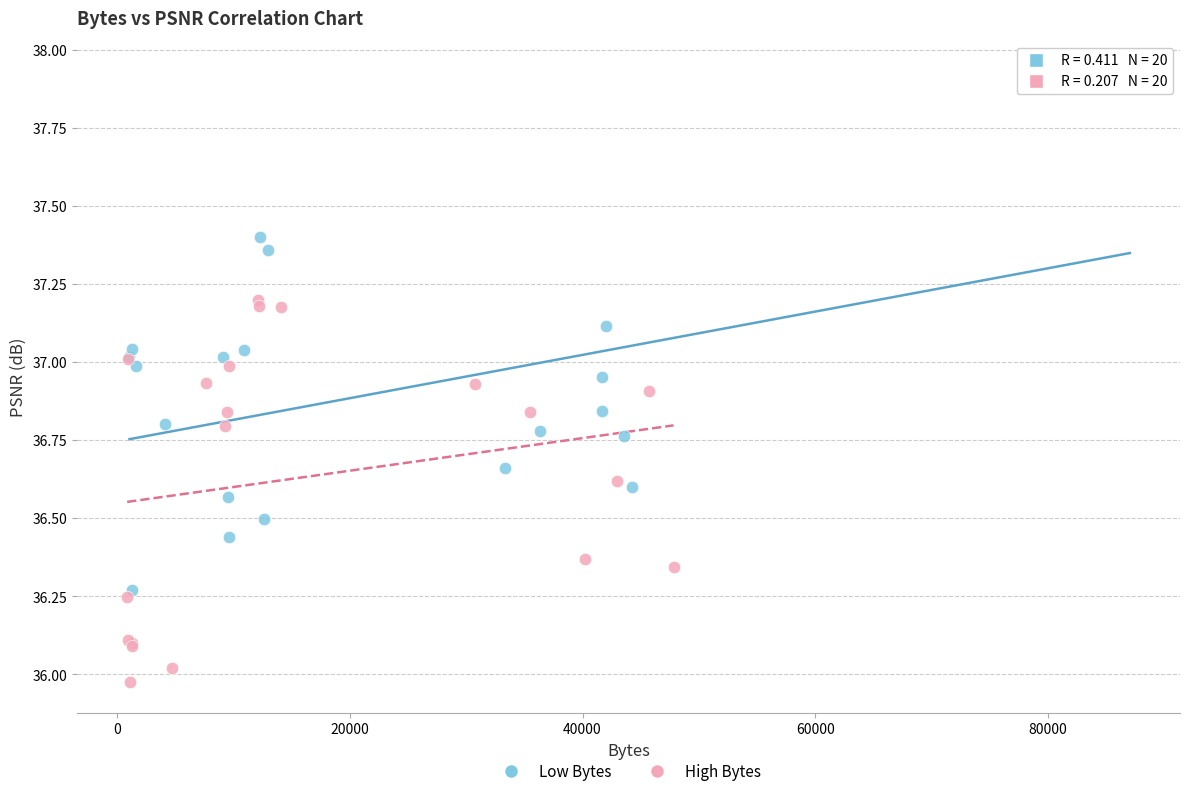

Which series contains the highest Y value?

Low Bytes